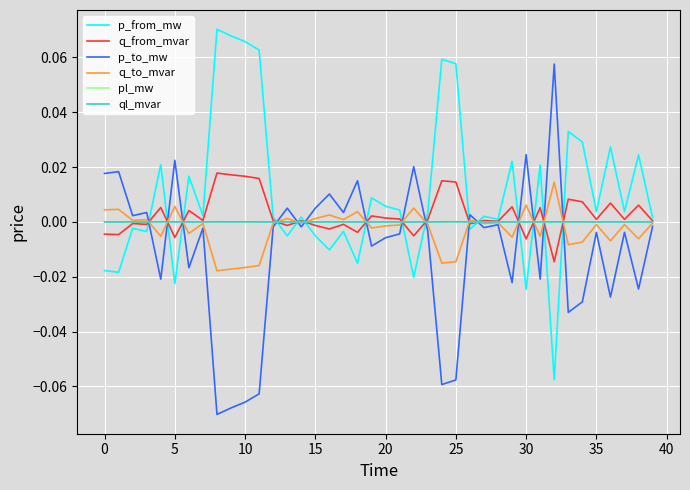

Is the value of q_to_mvar at 10 greater than the value of p_from_mw at 35?

No